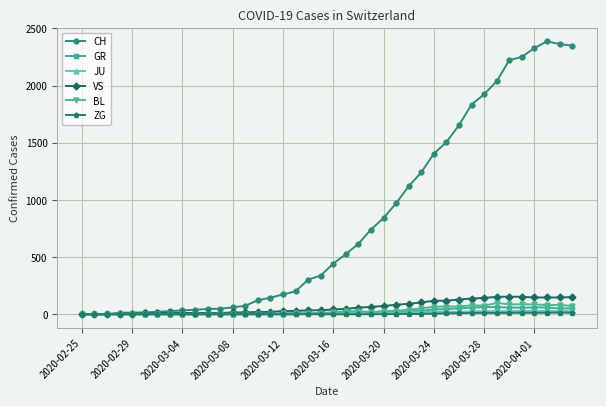

What is the greatest value displayed?

2387